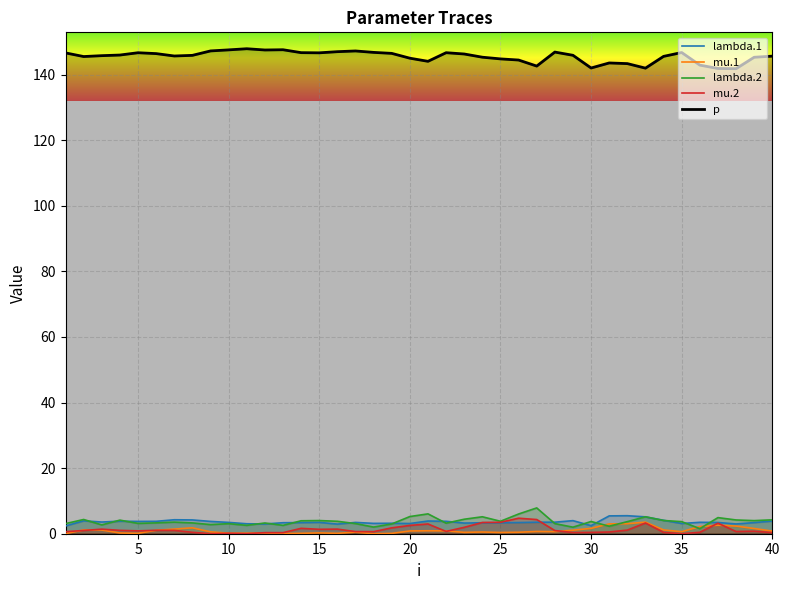

How many lines are shown in the chart?

5